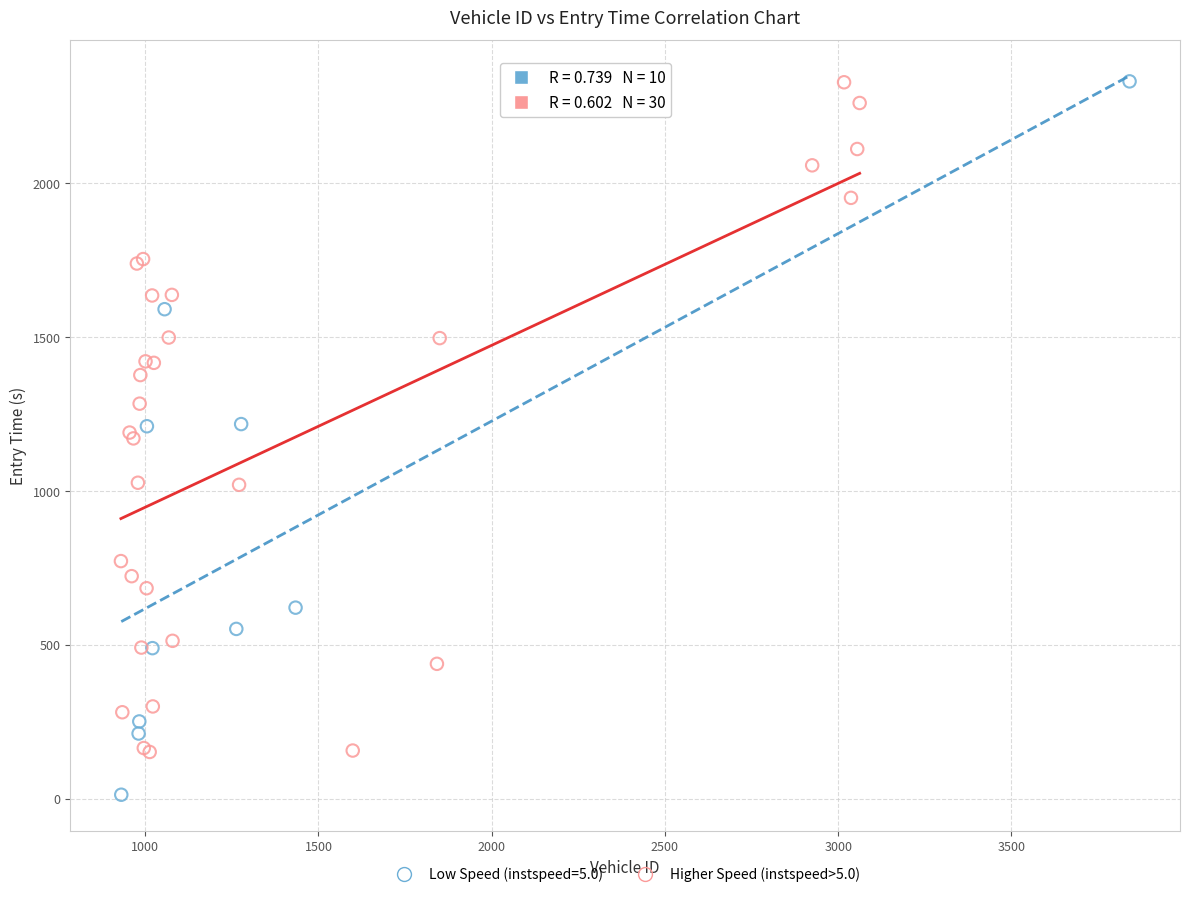

Which series has the widest spread of Y values?

Low Speed (instspeed=5.0)